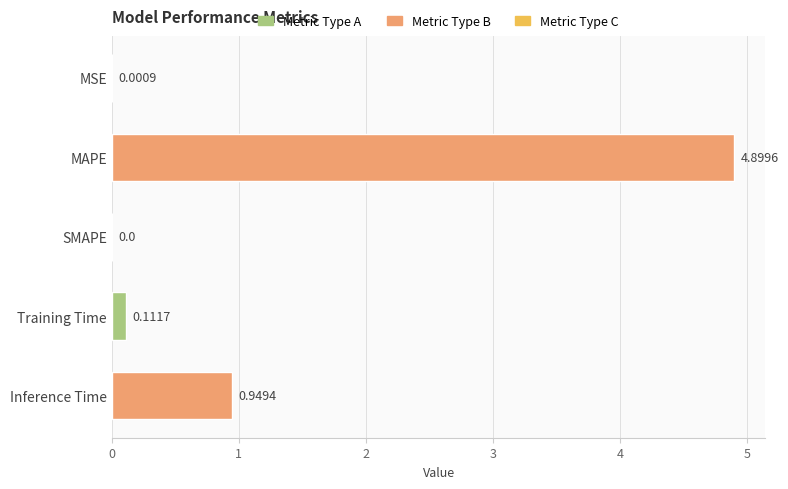

Between MSE and Inference Time, which is larger?

Inference Time